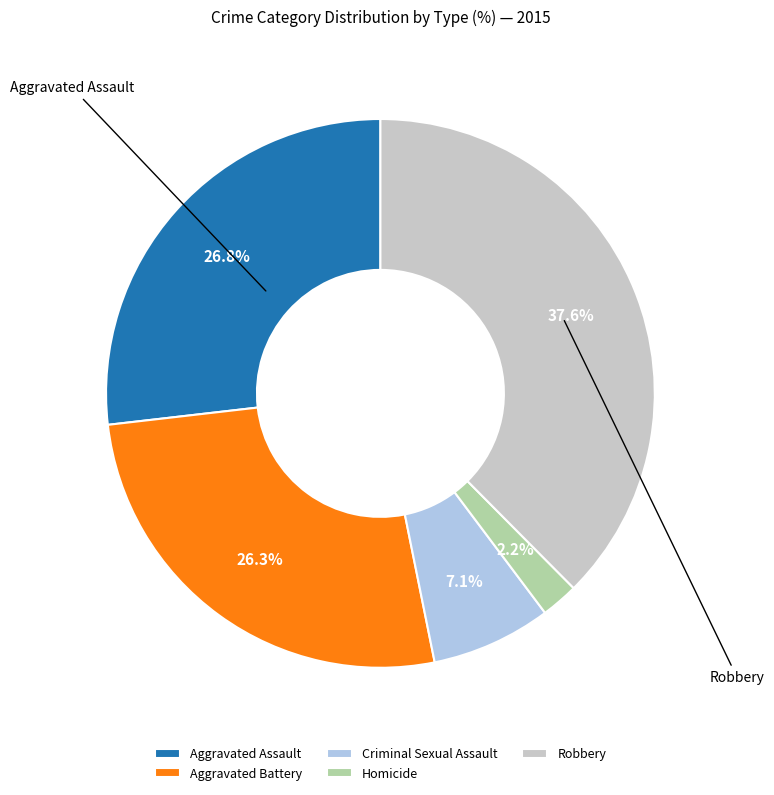

Does Homicide account for over 50% of the chart?

No